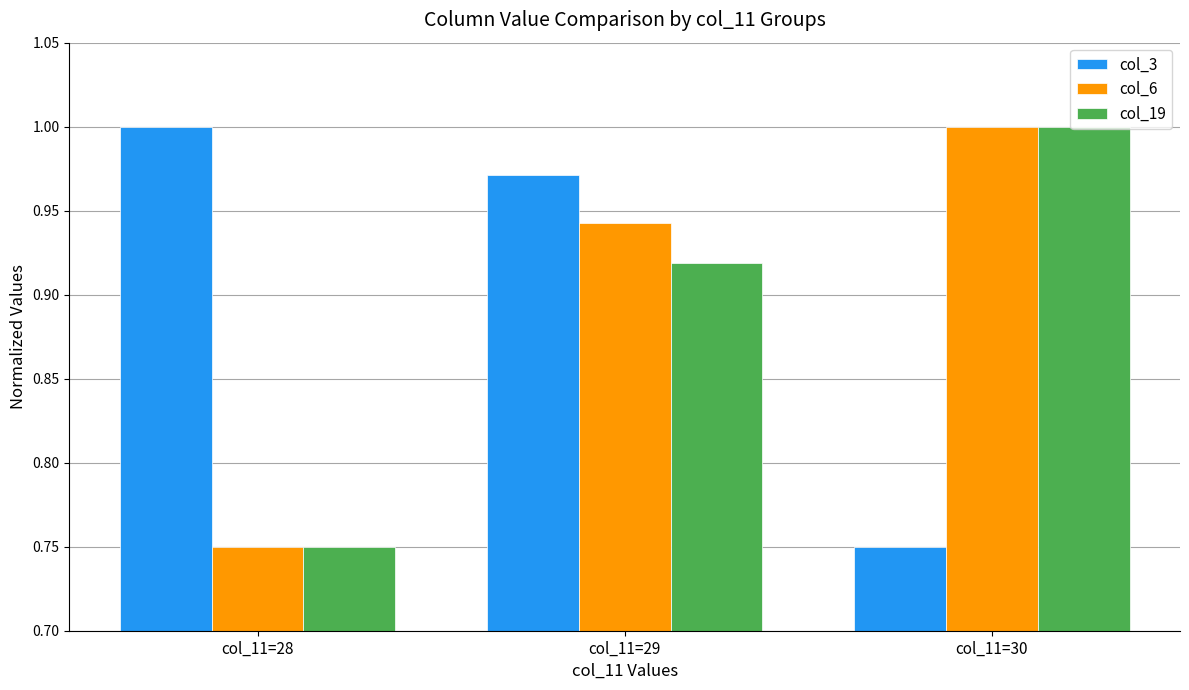

List the series in order of their overall mean, lowest first.

col_19, col_6, col_3